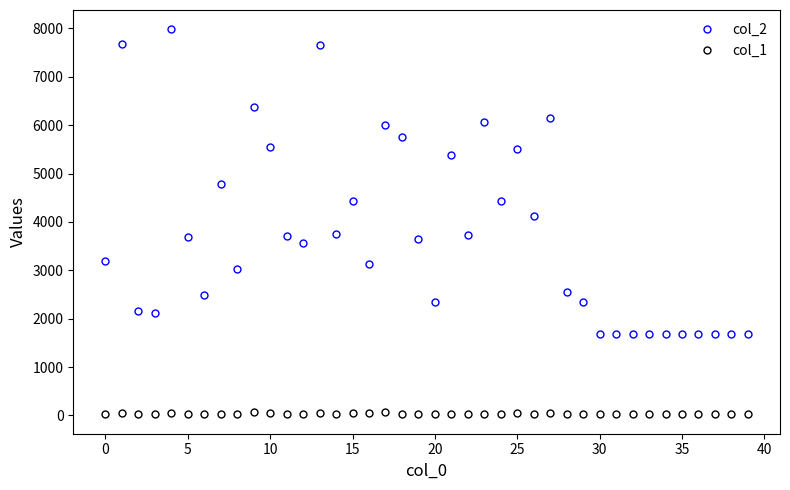

Which series has the largest total across all categories?

col_2